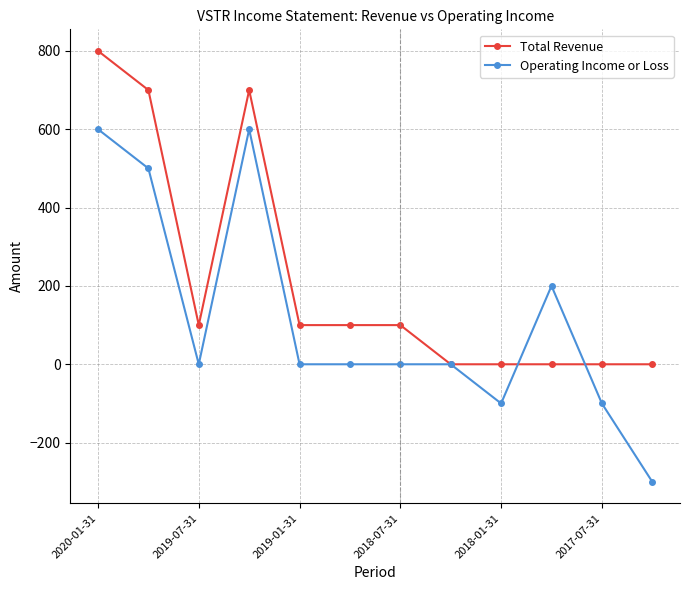

Count the number of data series in this chart.

2